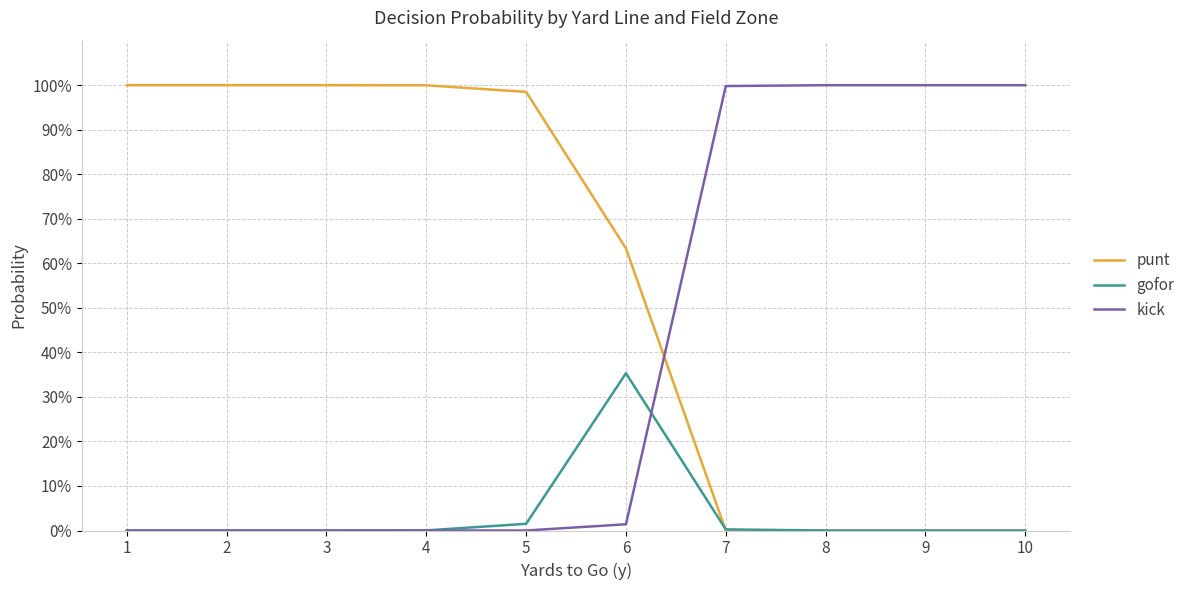

What is the difference between the punt values at 9 and 5?

1.0